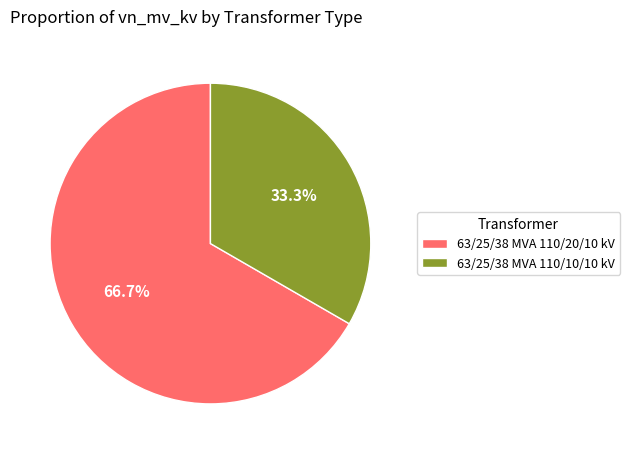

Do 63/25/38 MVA 110/10/10 kV and 63/25/38 MVA 110/20/10 kV together represent more than half of the pie?

Yes